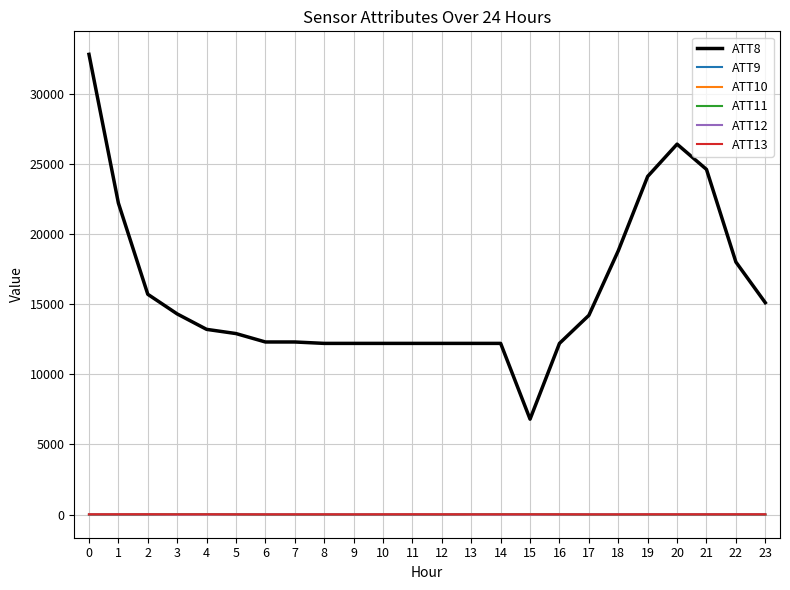

True or false: ATT8 and ATT9 cross at least once.

False